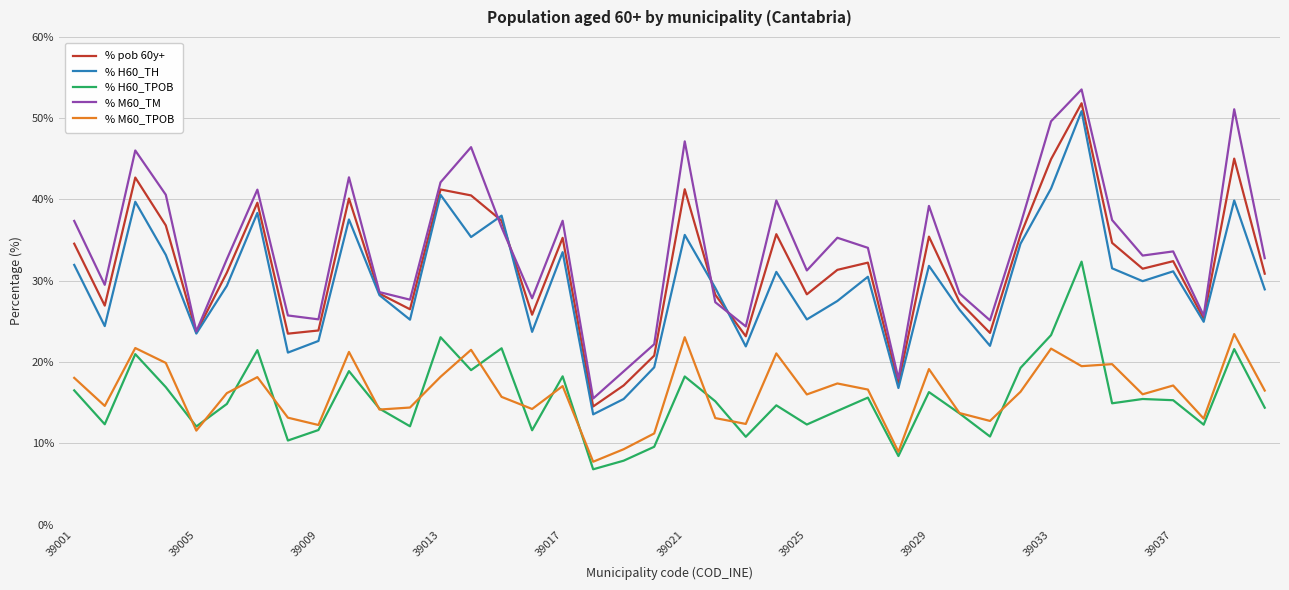

Which series has the widest spread of values?

% M60_TM